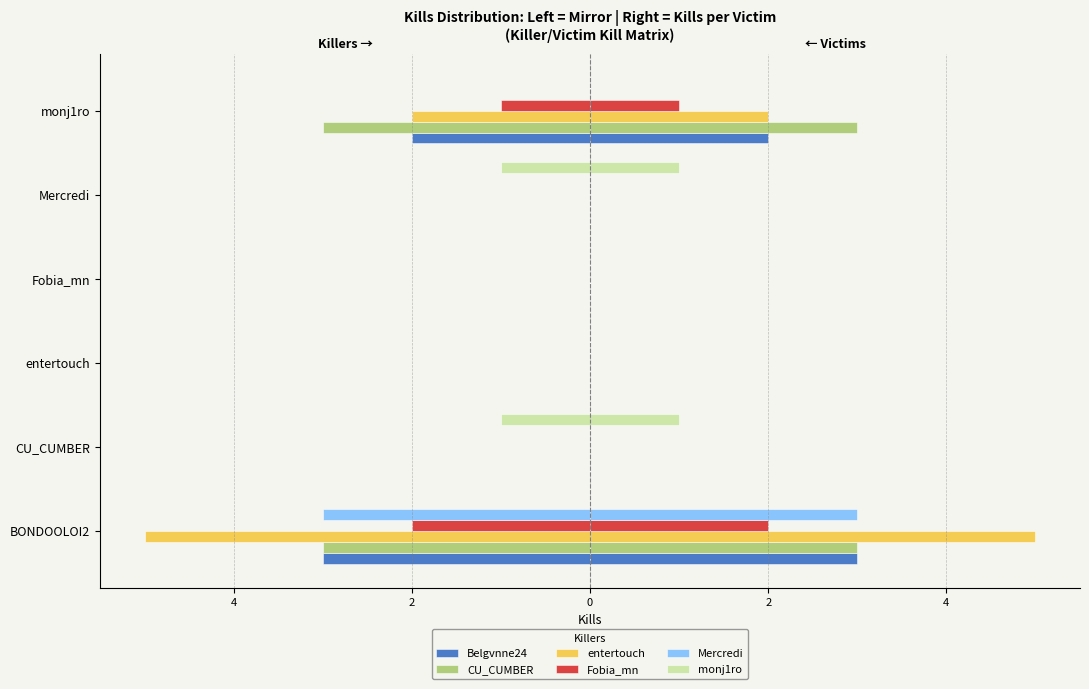

How many series are shown in this chart?

6